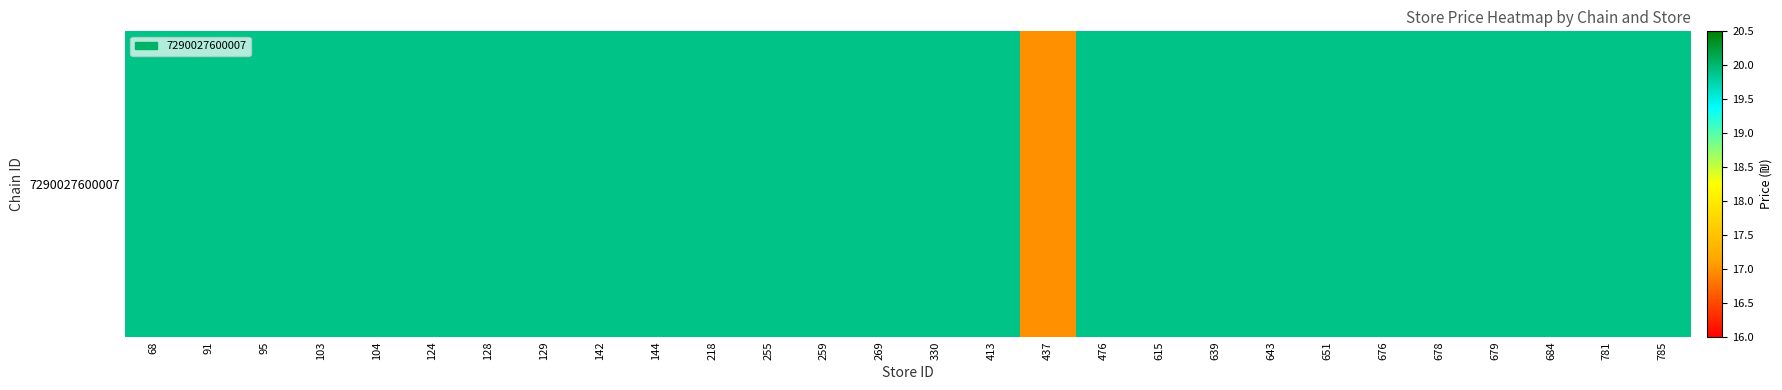

The value at 643 is 19.9. True or false?

True